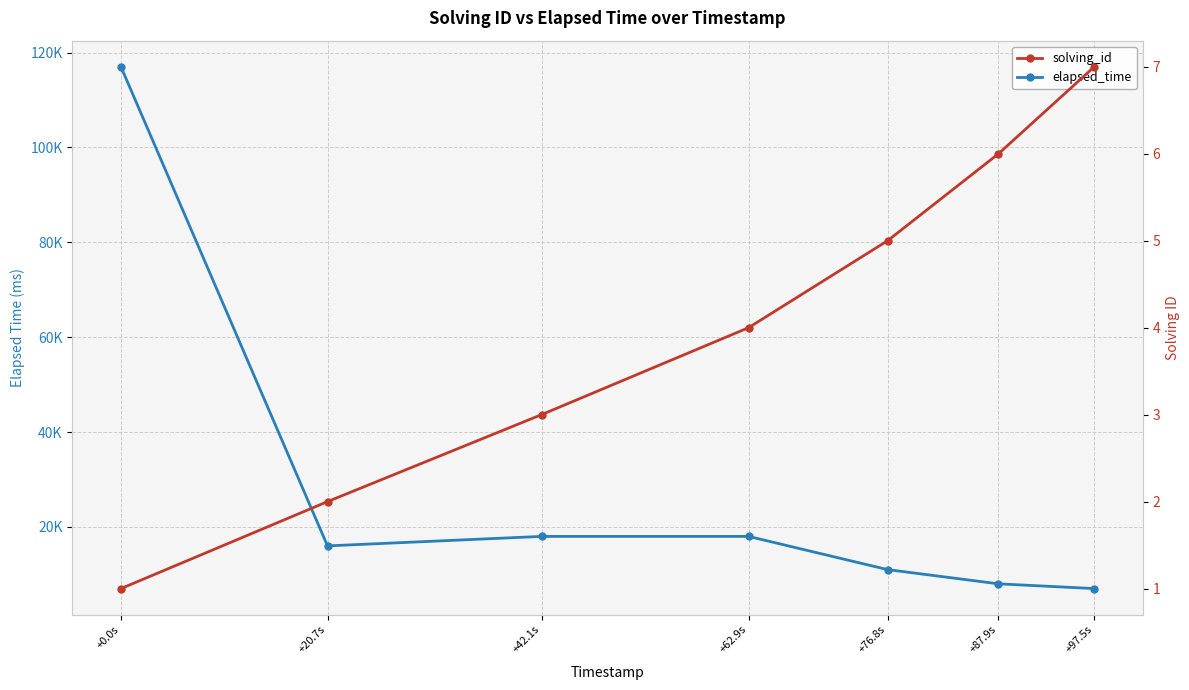

Reading left to right, list all the values displayed in this chart.

elapsed_time: +0.0s=117000	+20.7s=16000	+42.1s=18000	+62.9s=18000	+76.8s=11000	+87.9s=8000	+97.5s=7000
solving_id: +0.0s=1	+20.7s=2	+42.1s=3	+62.9s=4	+76.8s=5	+87.9s=6	+97.5s=7